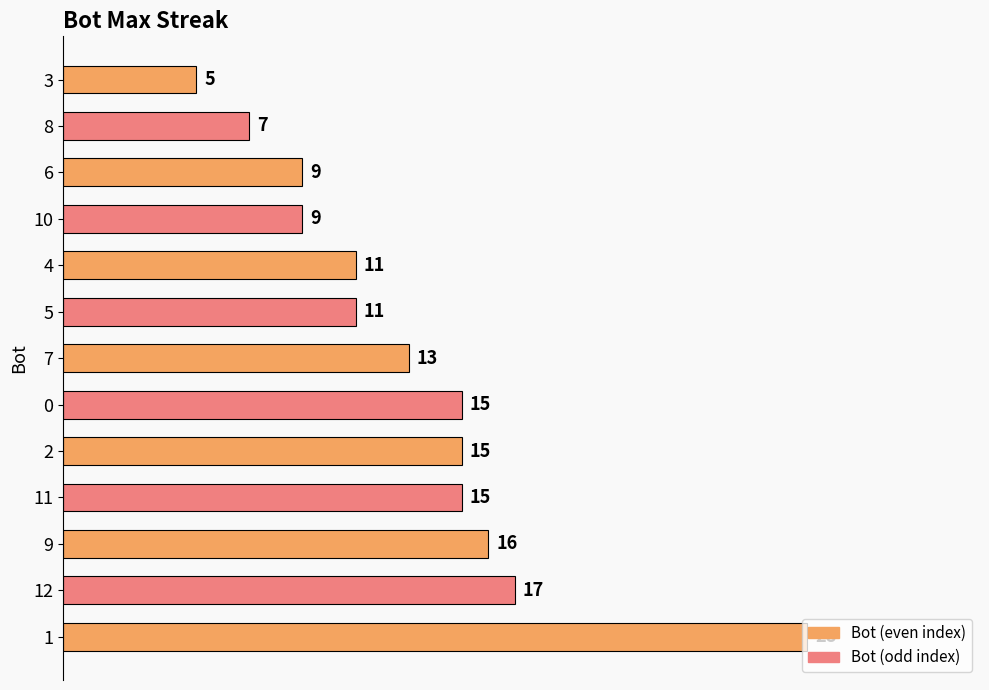

Count the number of data series in this chart.

1